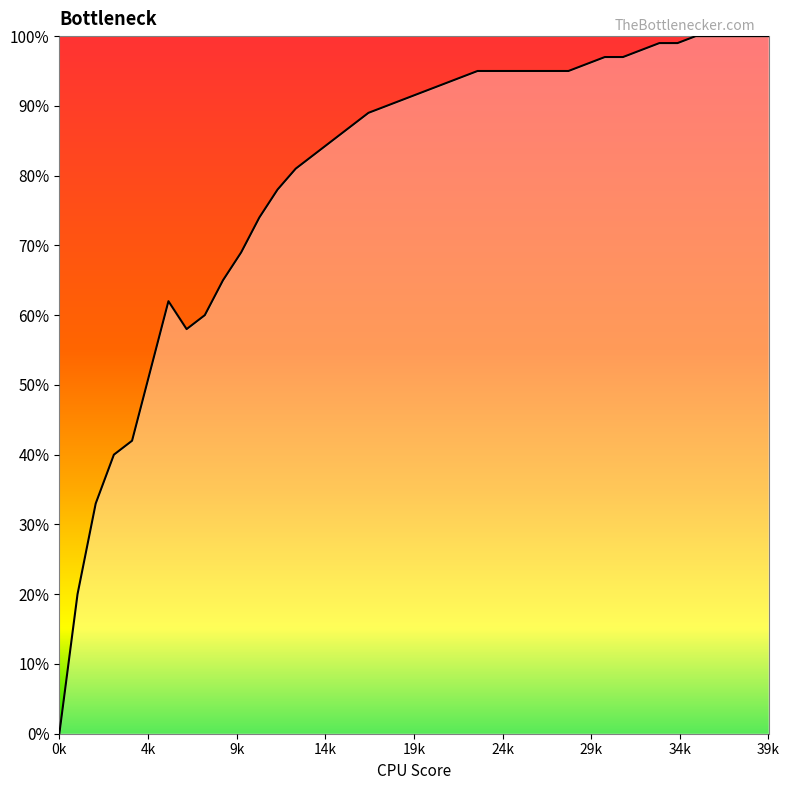

At which category does the data reach its first local peak?

6